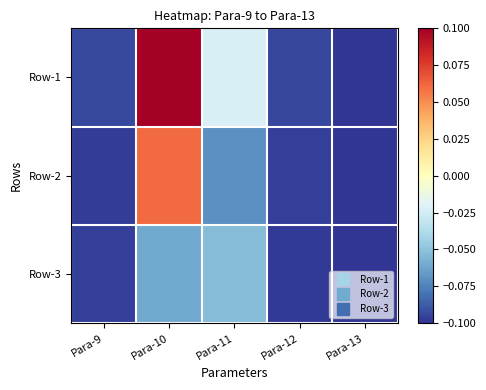

Count the number of data series in this chart.

3